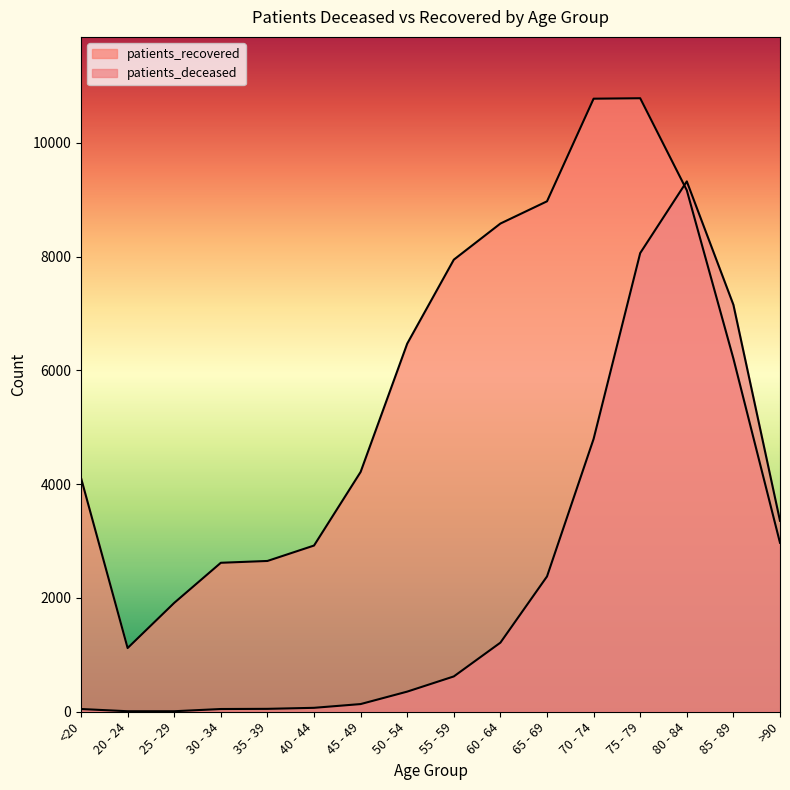

What is the sum of the patients_recovered values at <20 and 60 - 64?

12692